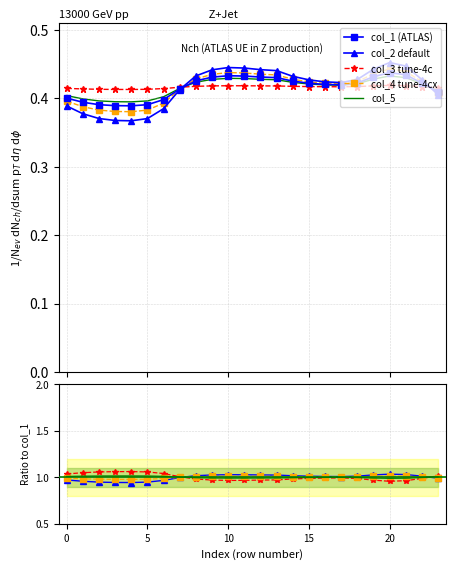

At which category does col_1 reach its first local valley?

4